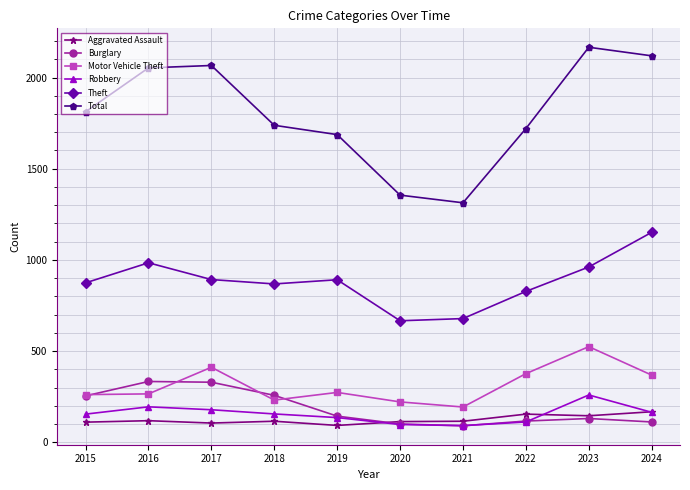

Between 2019 and 2023, which series saw the biggest shift?

Total